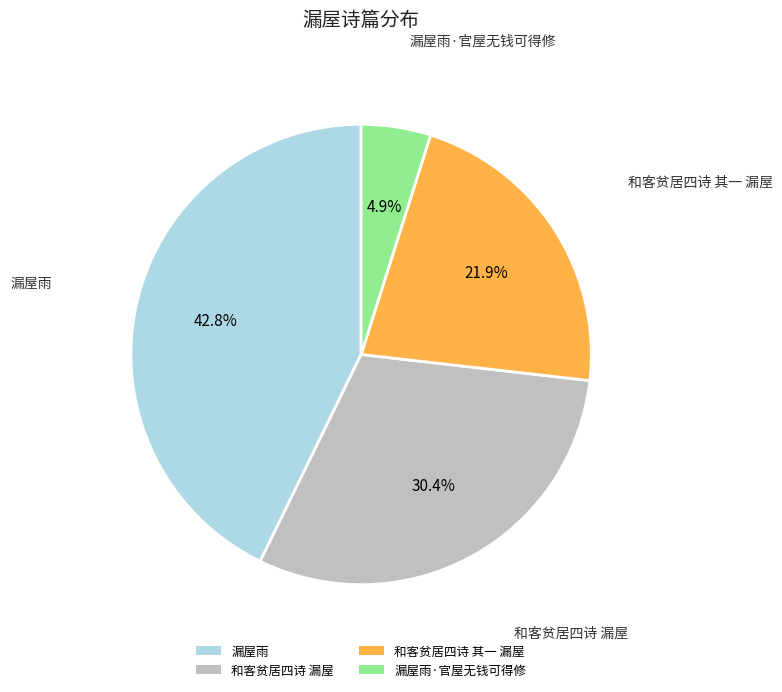

Is there any slice that represents more than half of the pie?

No